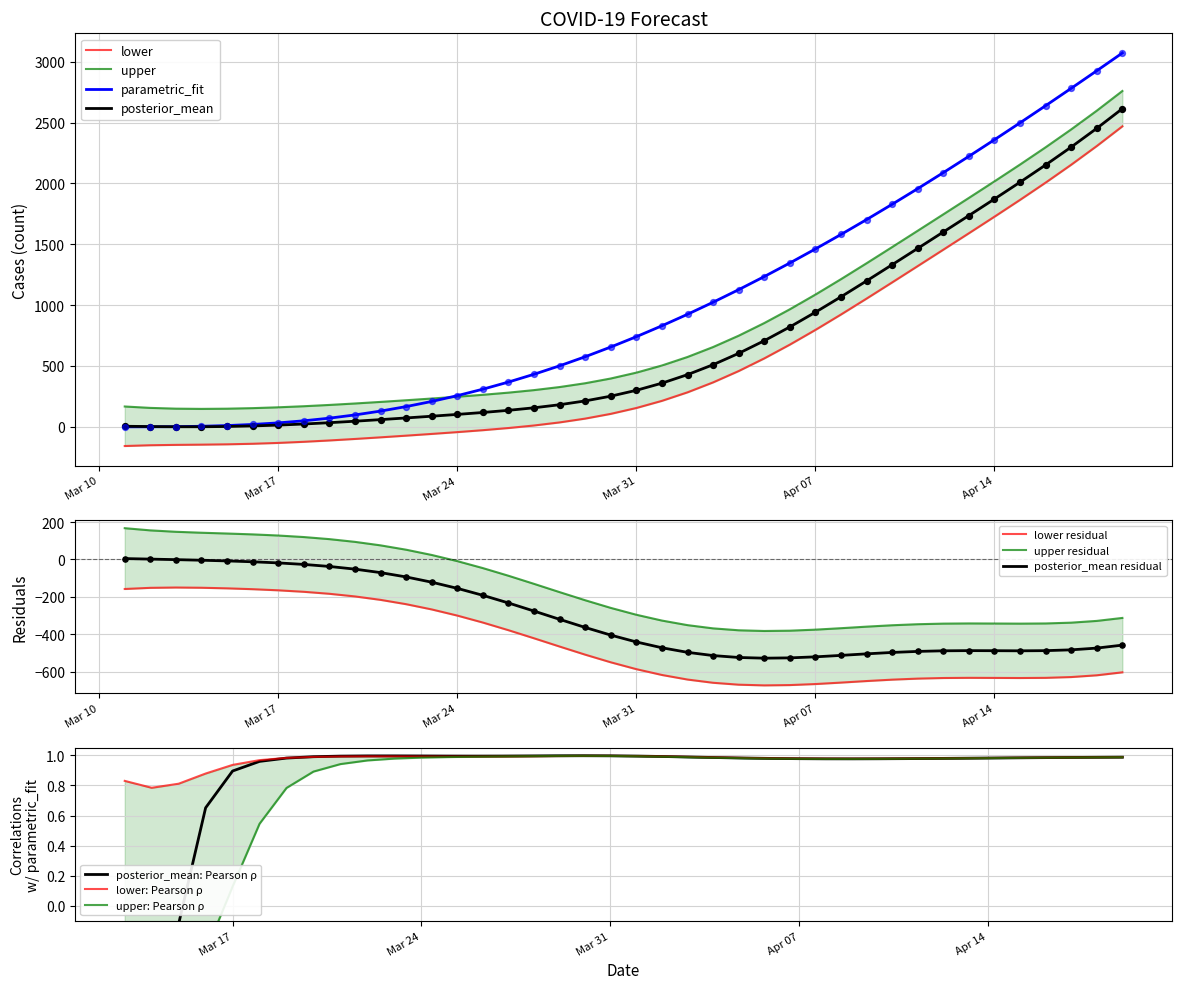

Which series has the widest spread of Y values?

parametric_fit